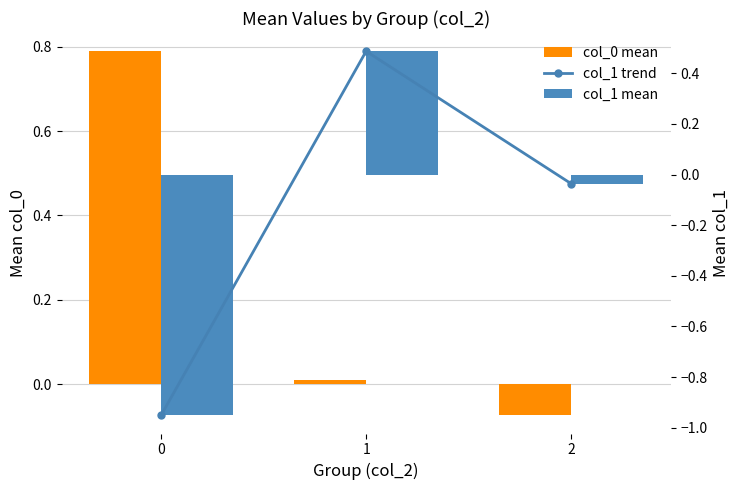

Does the chart contain stacked bars?

No